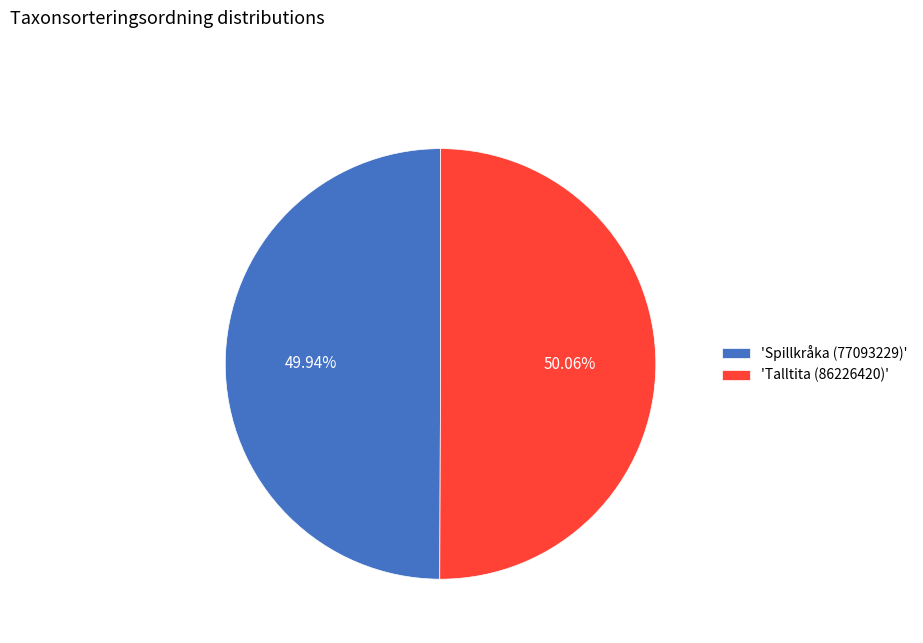

Approximately how many times larger is the value at 'Spillkråka (77093229)' compared to 'Talltita (86226420)'?

1.0